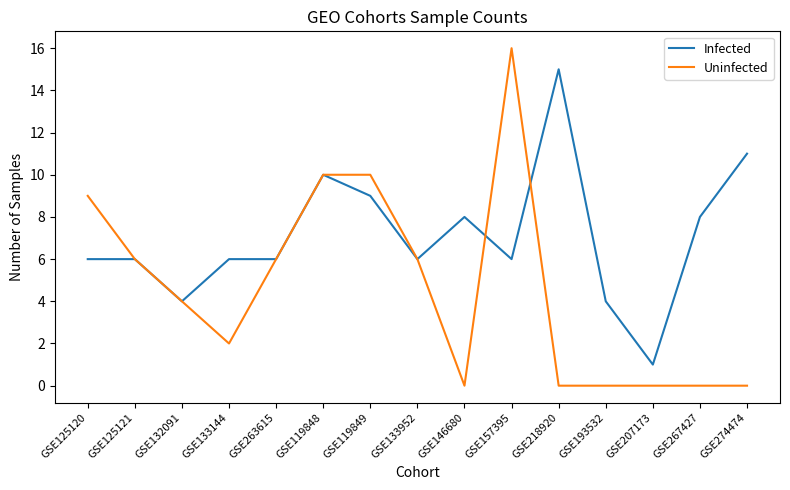

What is the maximum value shown in the chart?

16